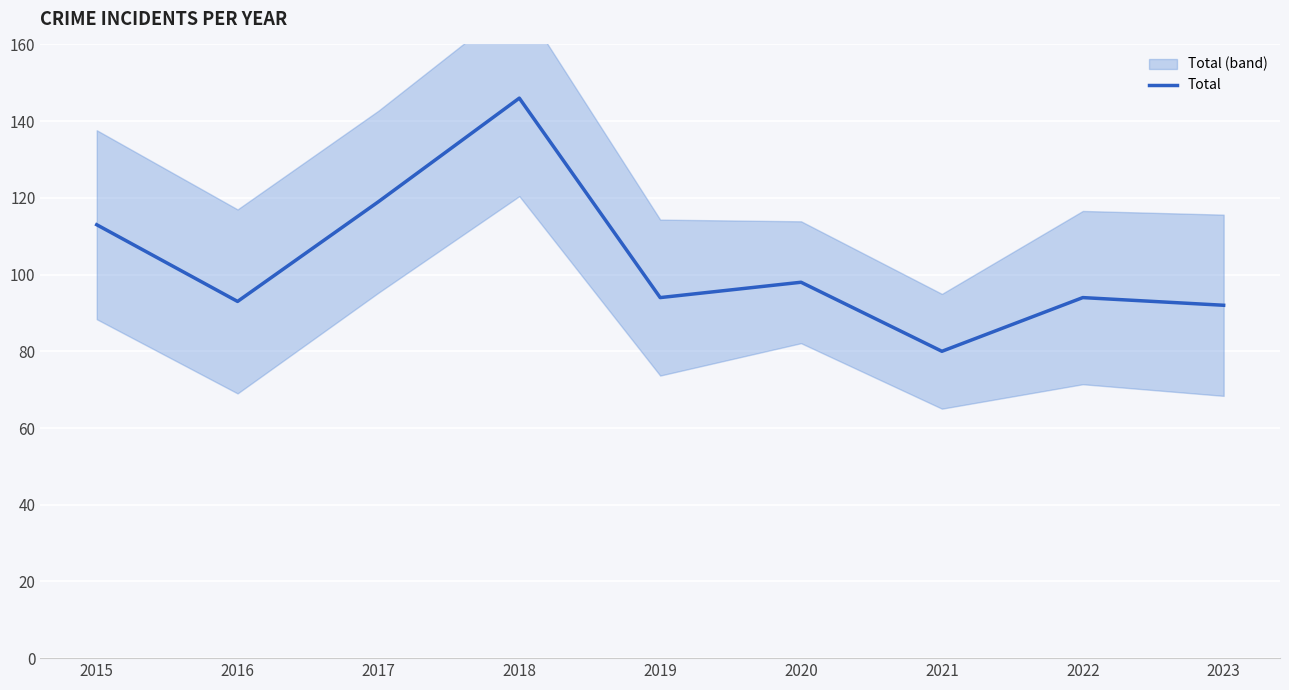

Reading left to right, extract all data points from this chart.

2015=113	2016=93	2017=119	2018=146	2019=94	2020=98	2021=80	2022=94	2023=92